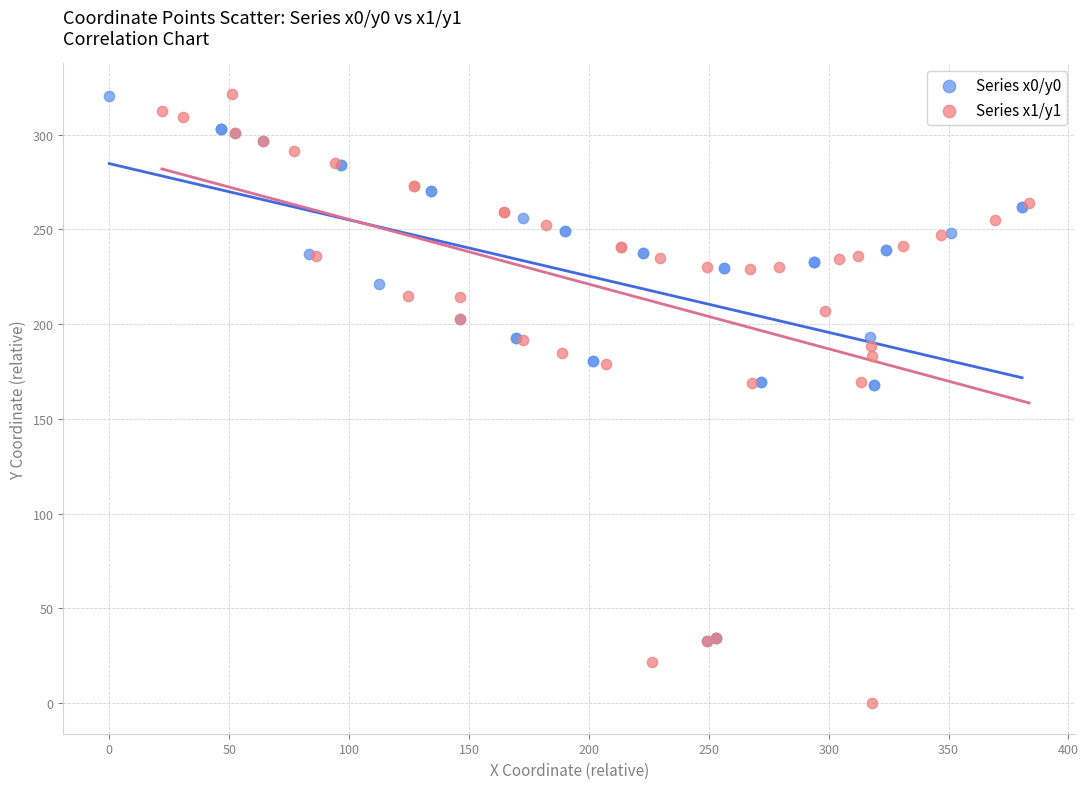

Which series has the largest Y range (max minus min)?

Series x1/y1